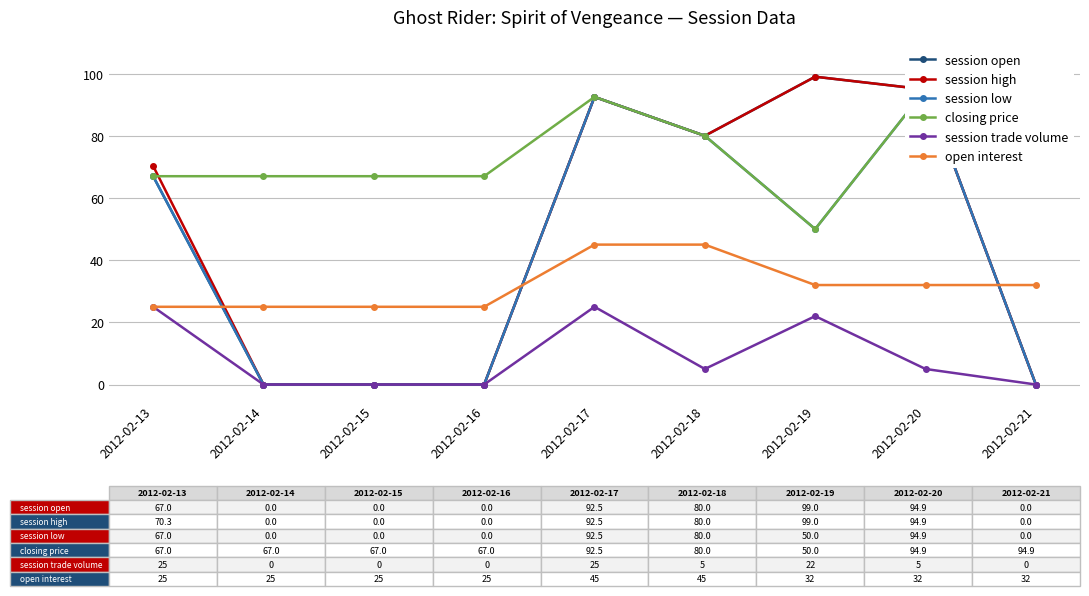

How many lines are shown in the chart?

6